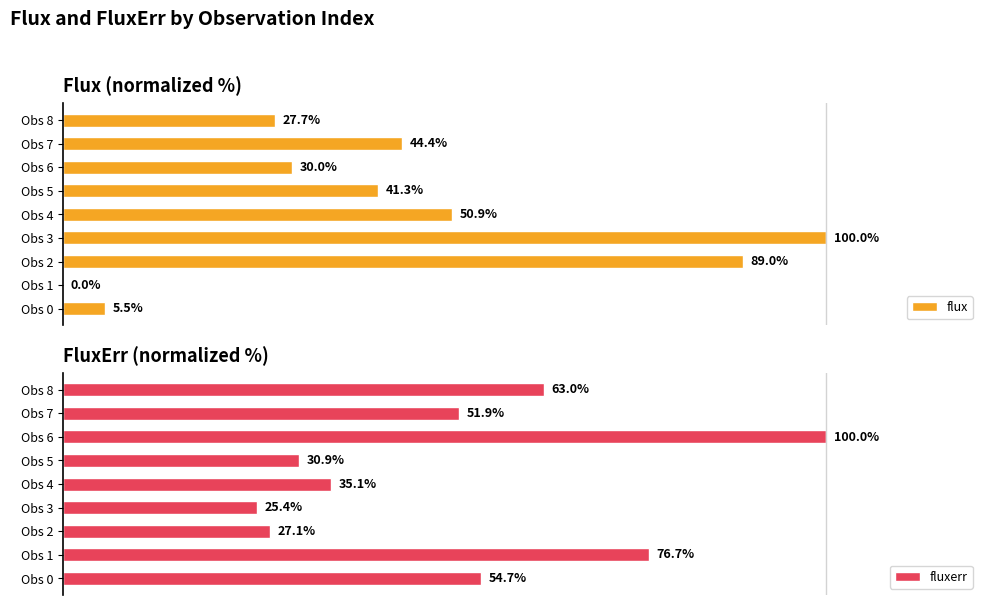

What is the spread (max minus min) of values at 2?

61.9